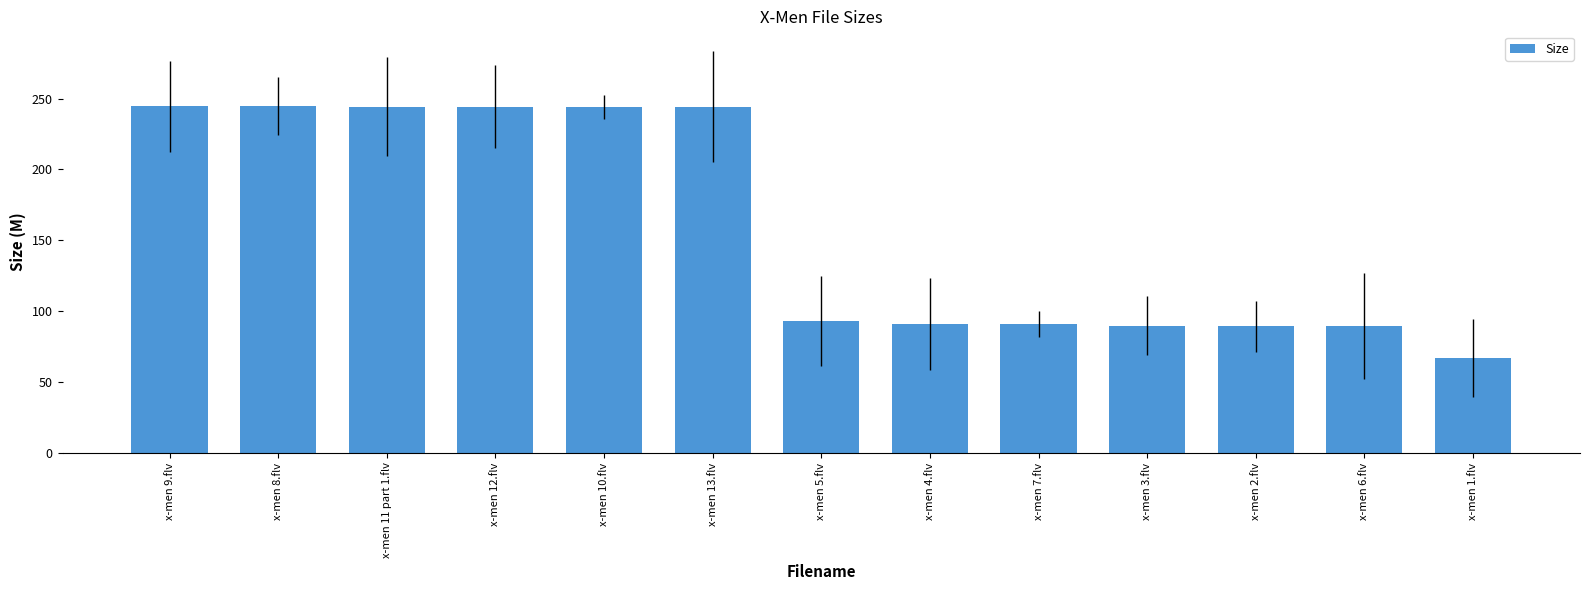

What is the approximate value at x-men 12.flv?

244.2